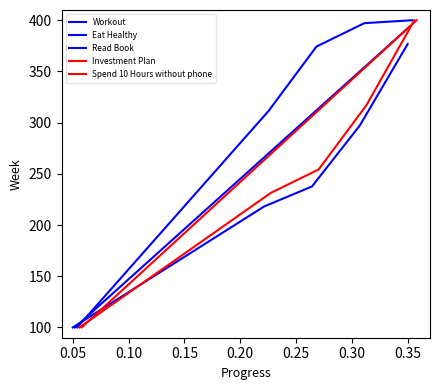

True or false: Read Book and Workout intersect in this chart.

False